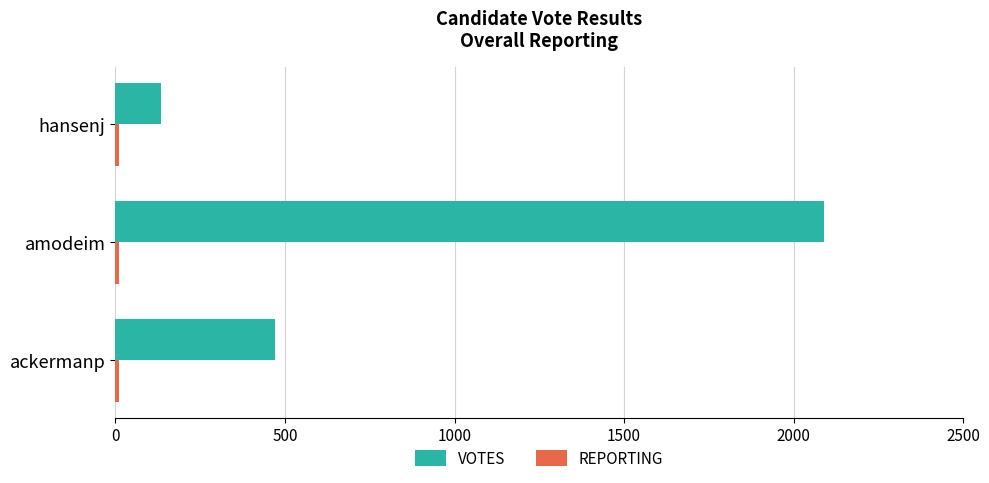

At which category is the sum across all series the highest?

amodeim